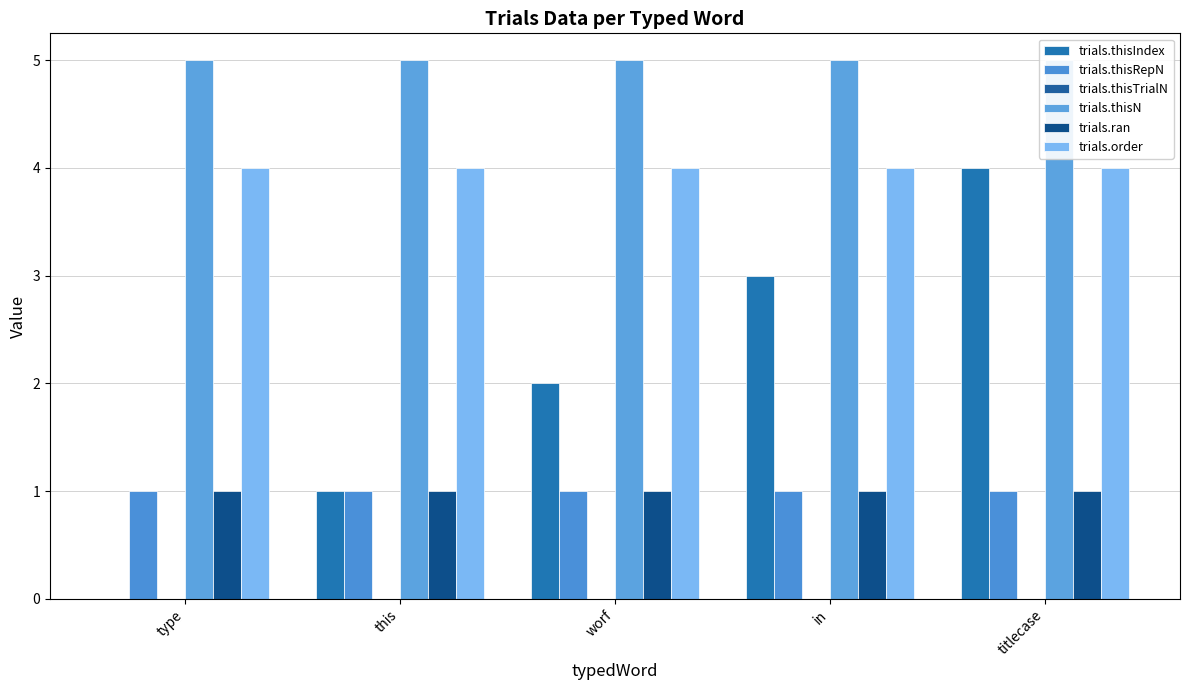

At how many categories does at least one series exceed 4?

5